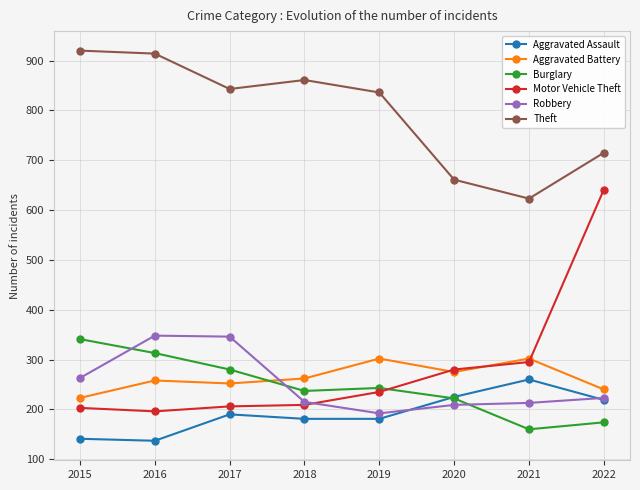

Is the value of Theft at 2019 greater than the value of Aggravated Battery at 2015?

Yes